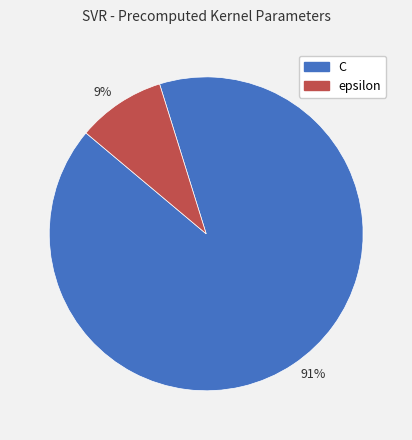

How many slices are in this pie chart?

2